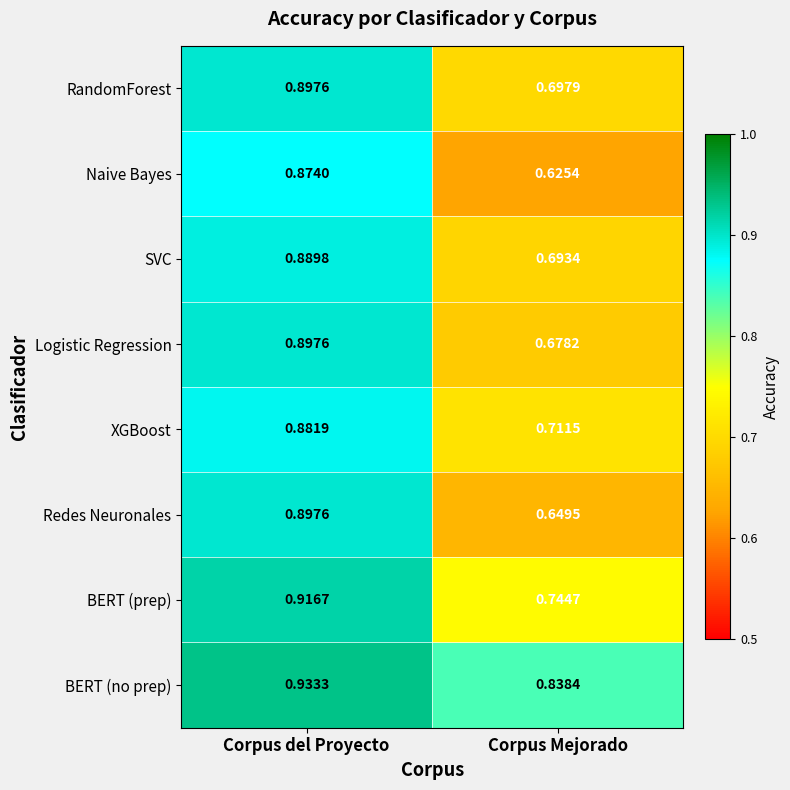

Between Corpus del Proyecto and Corpus Mejorado, which series saw the biggest shift?

Naive Bayes